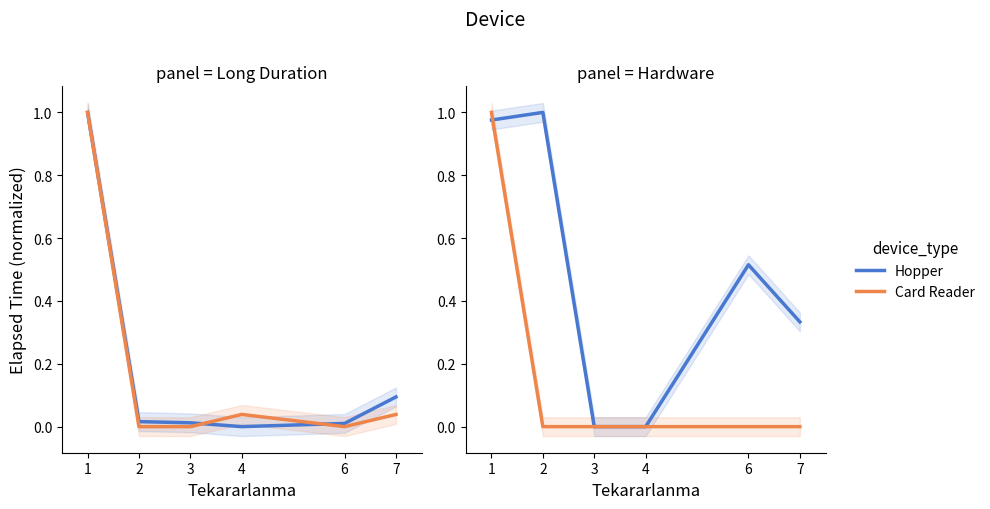

The Card Reader series shows 0.5 at 7. True or false?

False